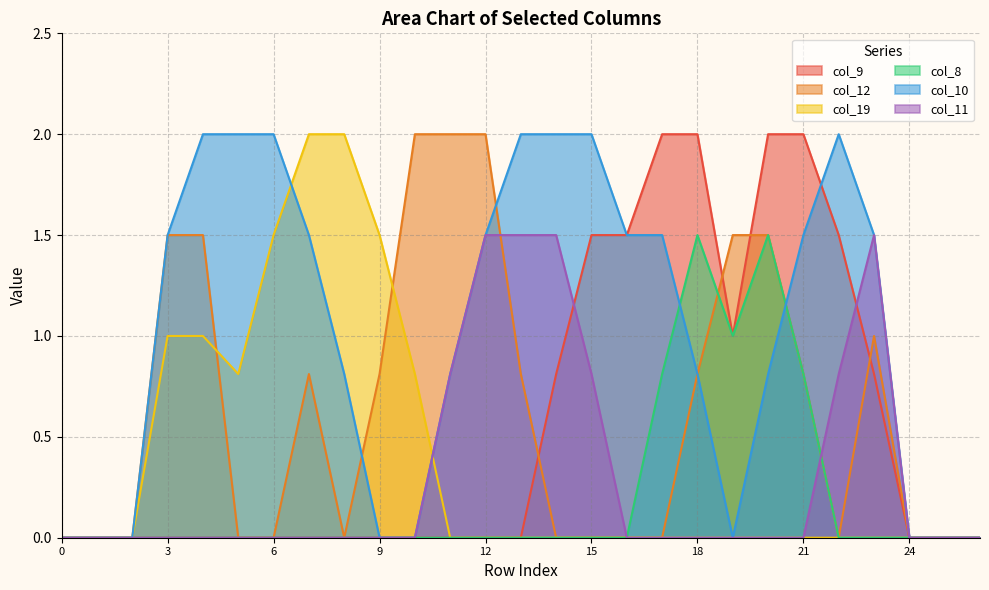

How many series are shown in this chart?

6